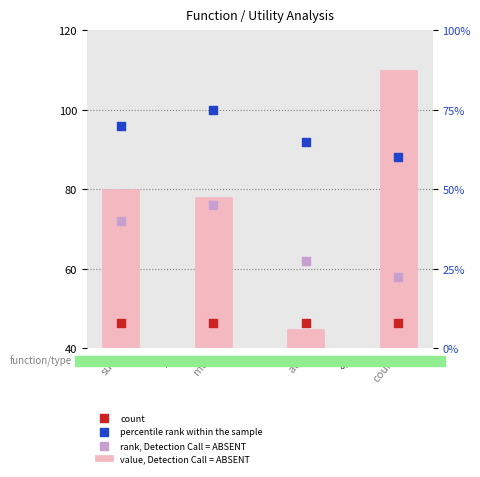

Which series reaches the minimum Y coordinate?

count